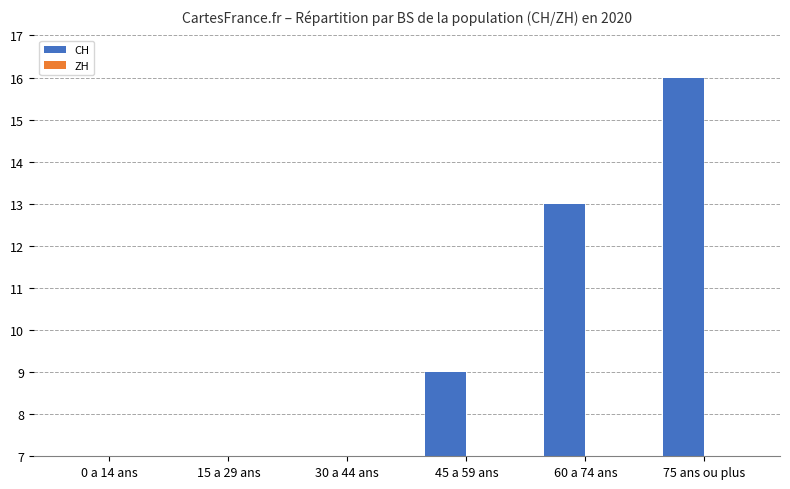

The value of CH at 30 a 44 ans is 6. True or false?

True